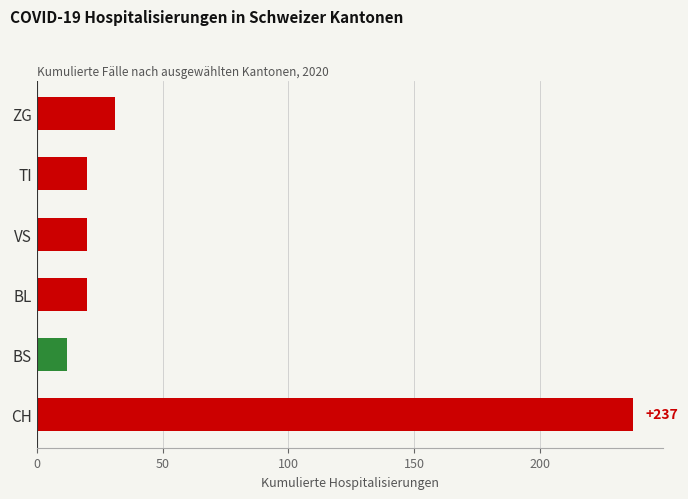

Between 2020-06-15 and 2020-07-01, which series saw the biggest shift?

CH